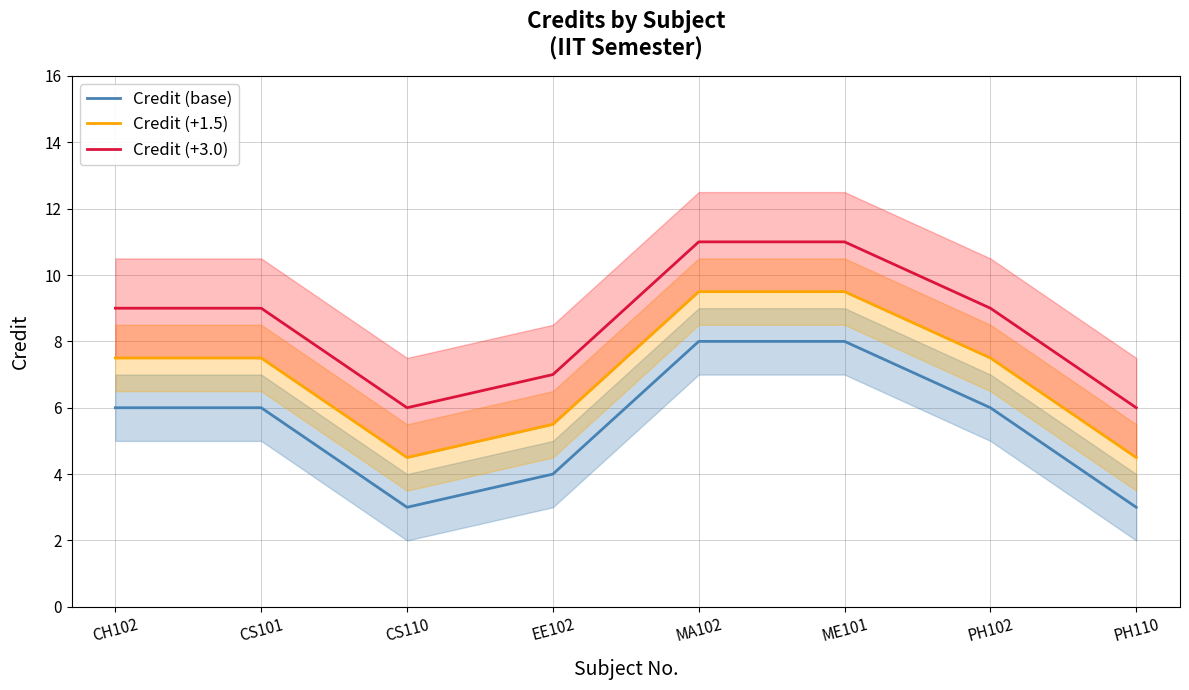

What is the approximate value of Credit (+1.5) at CS101?

7.5